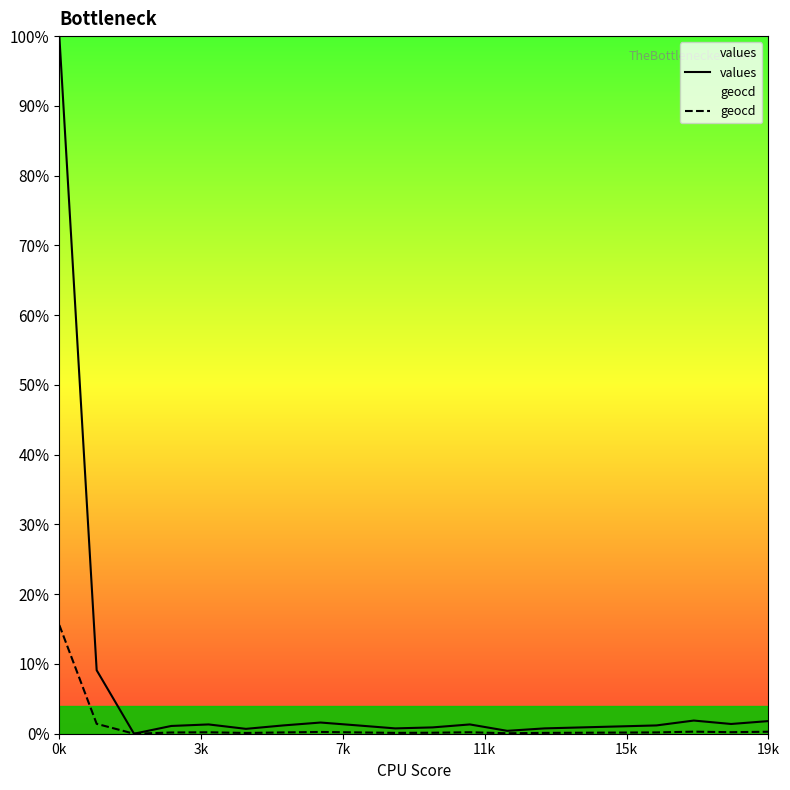

Reading left to right, transcribe all the data shown in this chart.

values: 100.0	9.1	0.0	1.1	1.3	0.7	1.2	1.6	1.2	0.8	0.9	1.3	0.4	0.8	0.9	1.0	1.2	1.9	1.4	1.8
geocd: 15.6	1.4	0.0	0.2	0.2	0.1	0.2	0.3	0.2	0.1	0.1	0.2	0.1	0.1	0.1	0.2	0.2	0.3	0.2	0.3